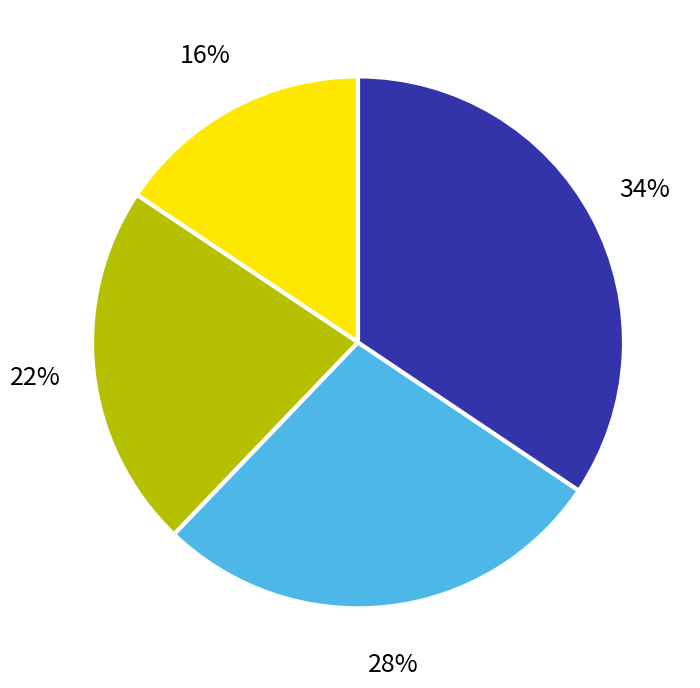

Is there any slice that represents more than half of the pie?

No